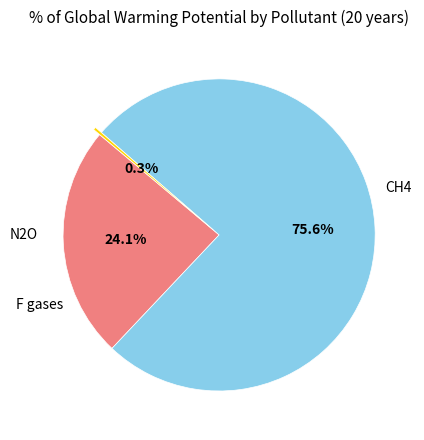

How many segments does this pie chart have?

3